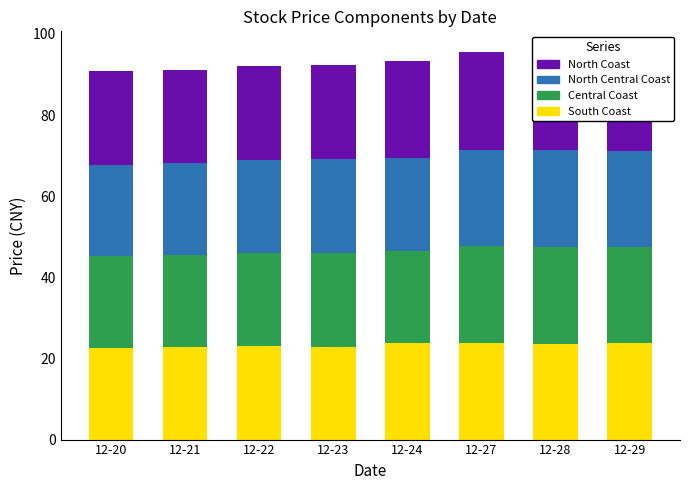

At which label does Central Coast reach its peak?

12-28